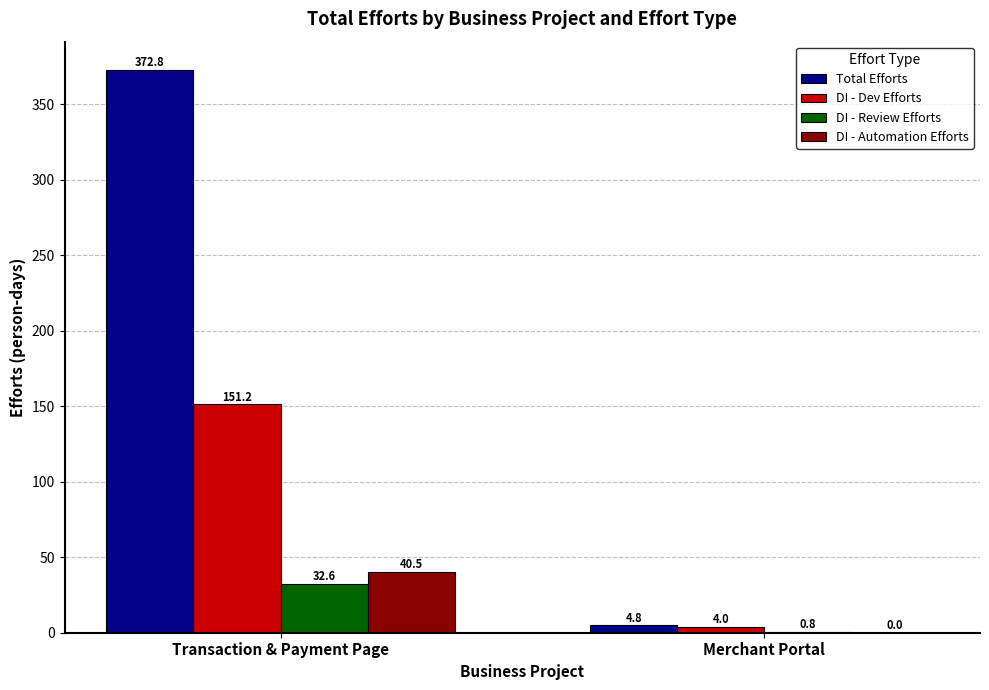

The Total Efforts series shows 129.9 at Transaction & Payment Page. True or false?

False